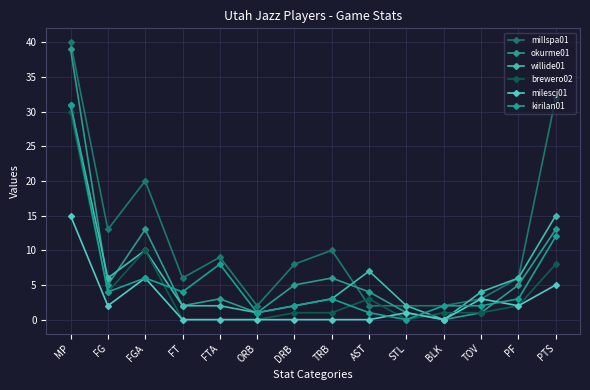

At how many categories does at least one series exceed 33?

1